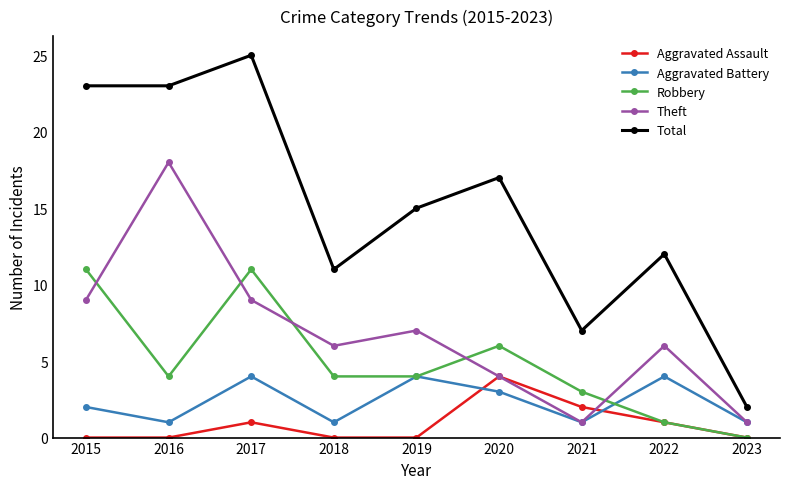

True or false: Robbery has a value of 2 at 2022.

False